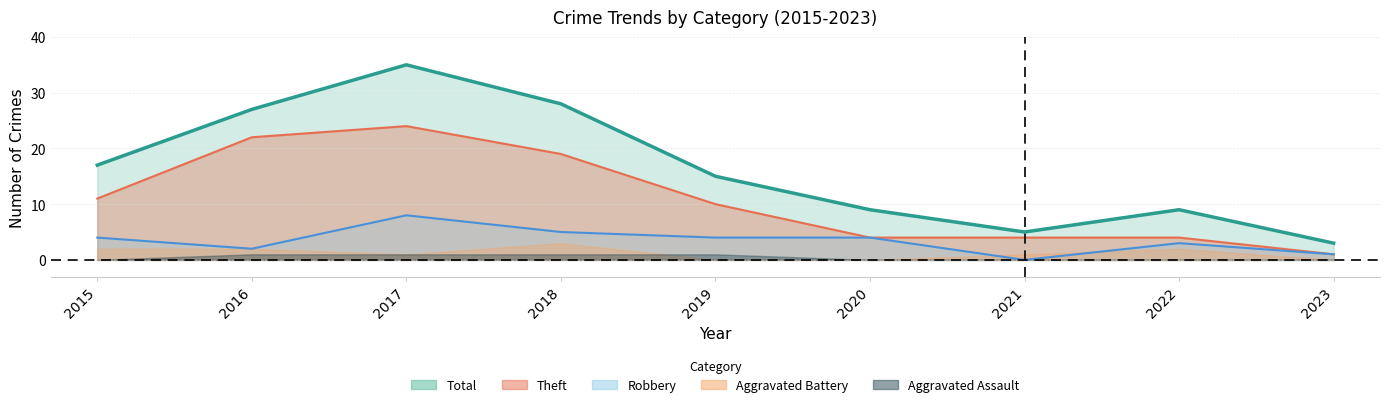

True or false: Robbery has a value of 4 at 2019.

True